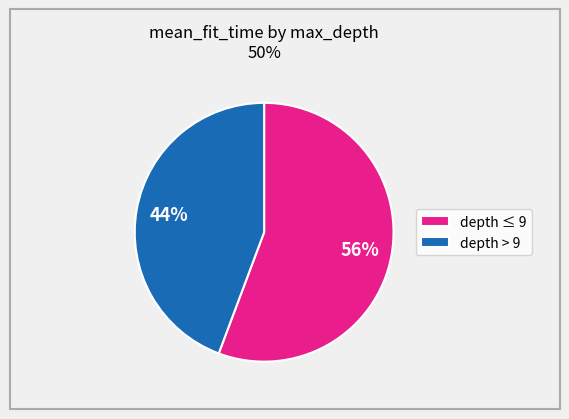

Does any single category account for the majority?

Yes